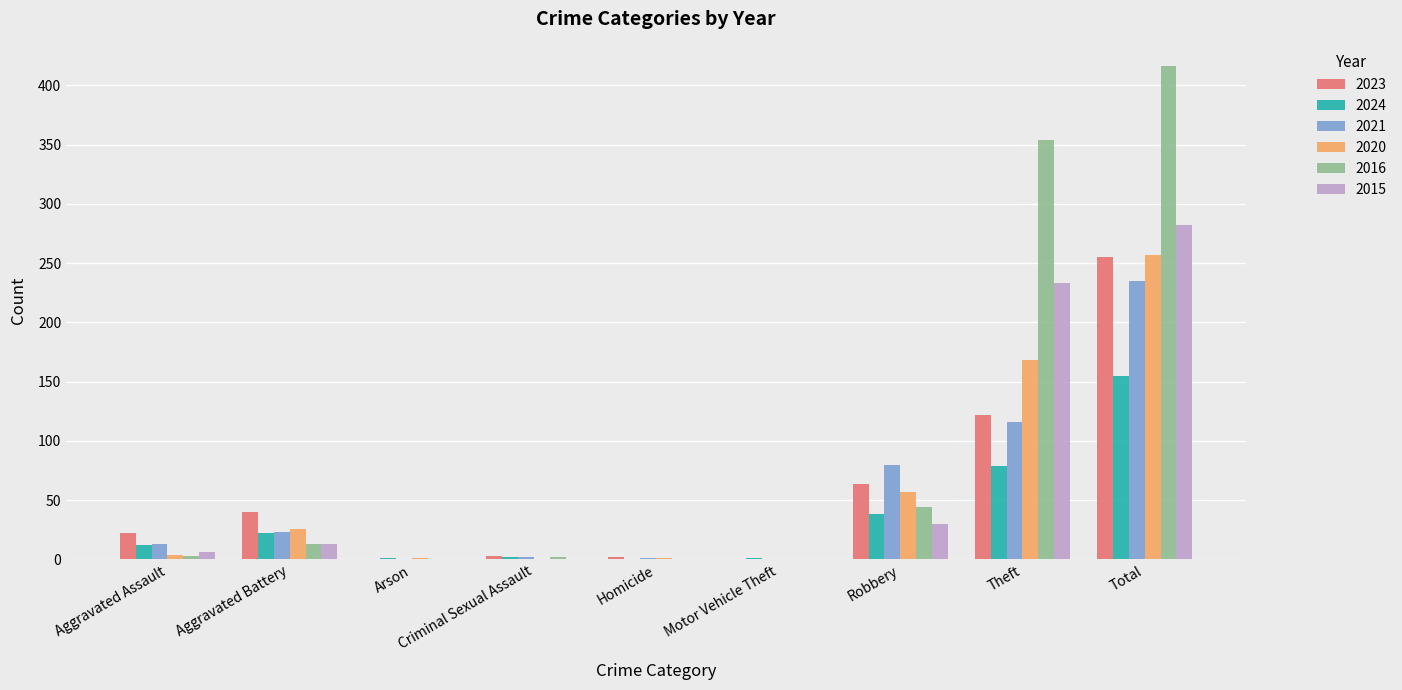

Which category has the highest value in the 2024 series?

Total